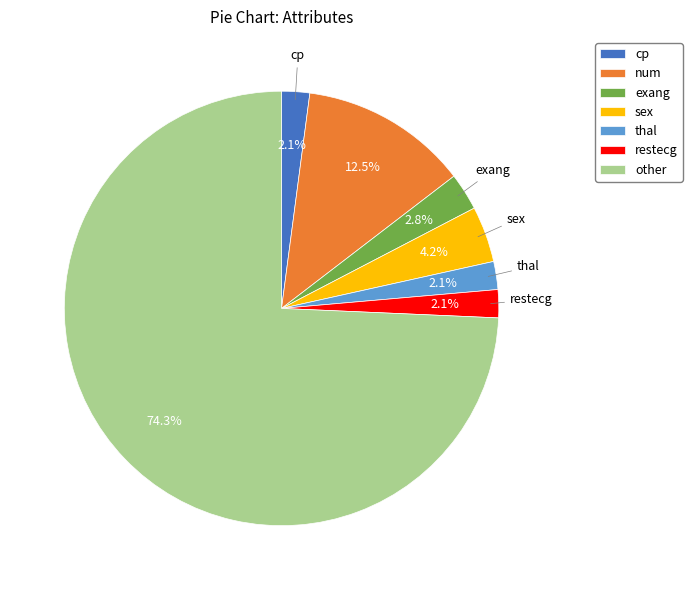

Which slice represents more than half of the pie?

other